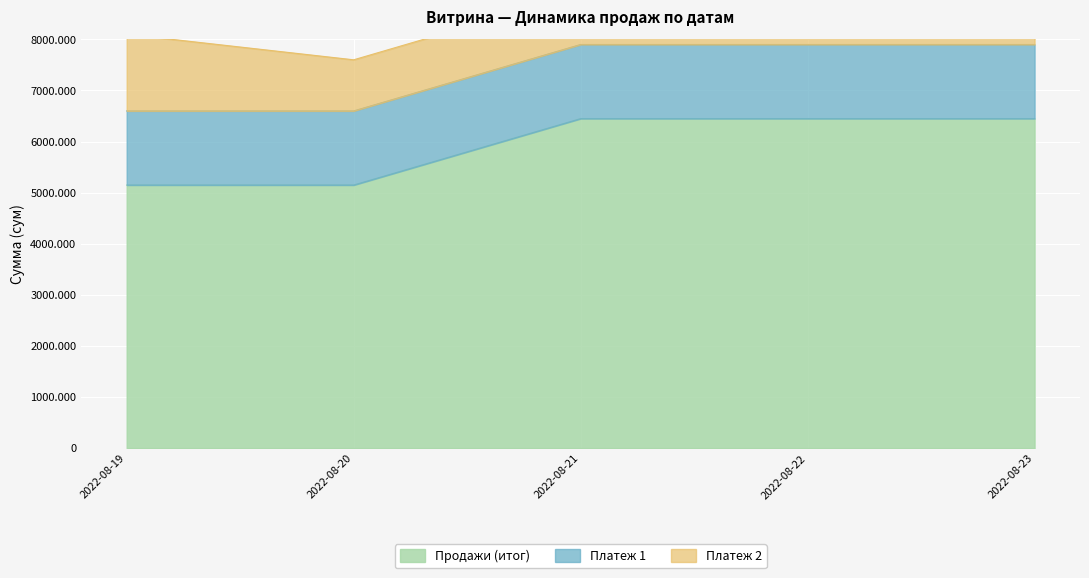

What are all the series names shown in the legend?

Продажи (итог), Платеж 1, Платеж 2